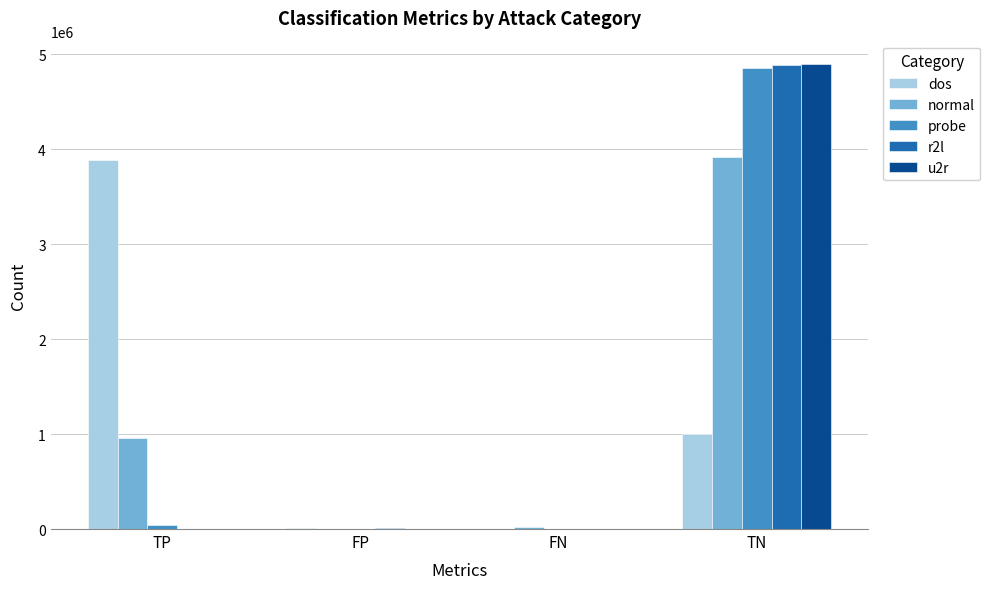

What is the highest value of the dos series?

3882154